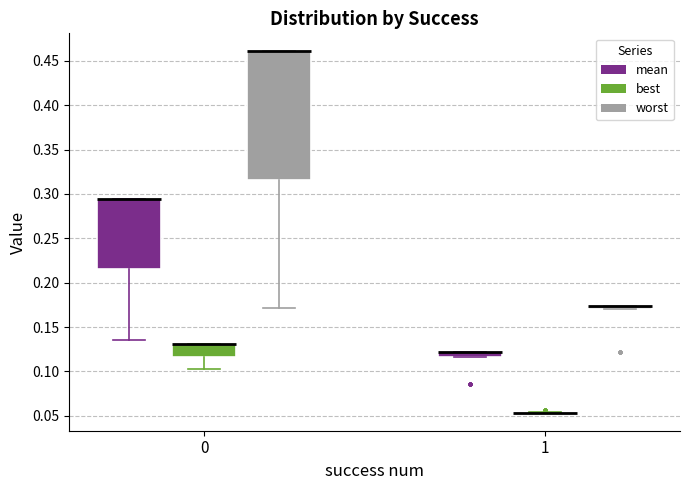

Where is the lower edge of the box for 0 (worst) on the y-axis? The values are not printed on the chart, so give them approximately, as read against the axis.

0.315